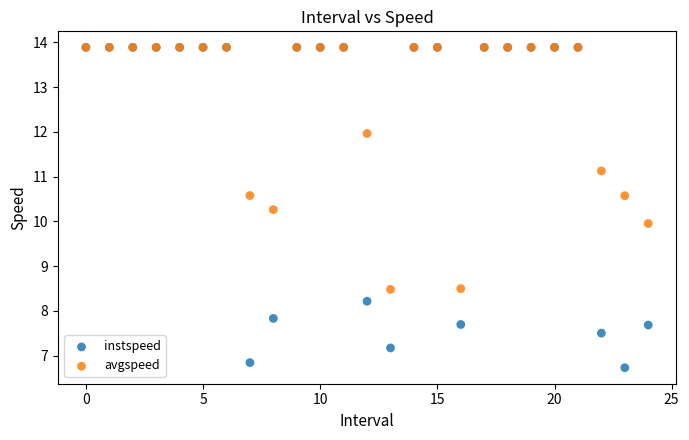

In the avgspeed series, what Y value is closest to 11?

11.1